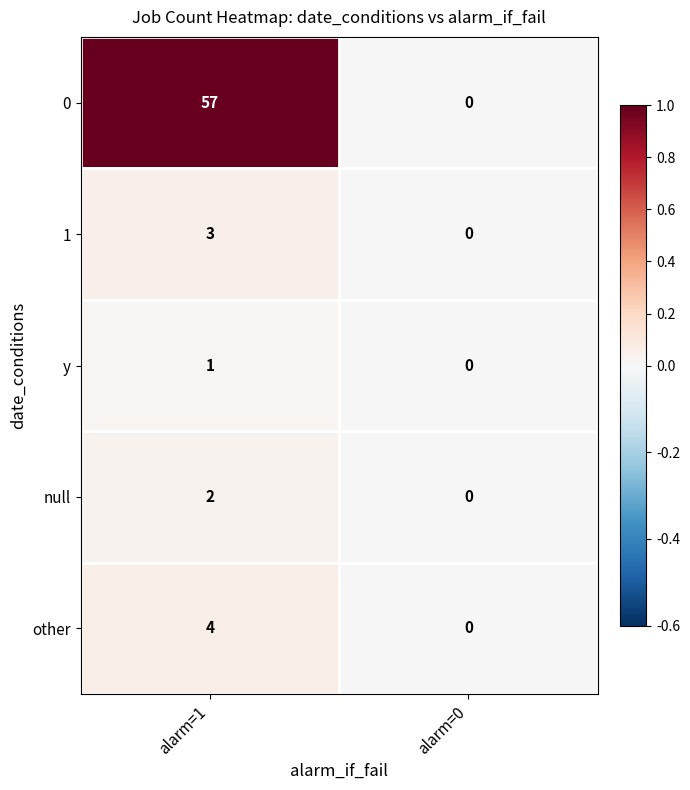

At which category does the chart reach its minimum across all series?

alarm=0